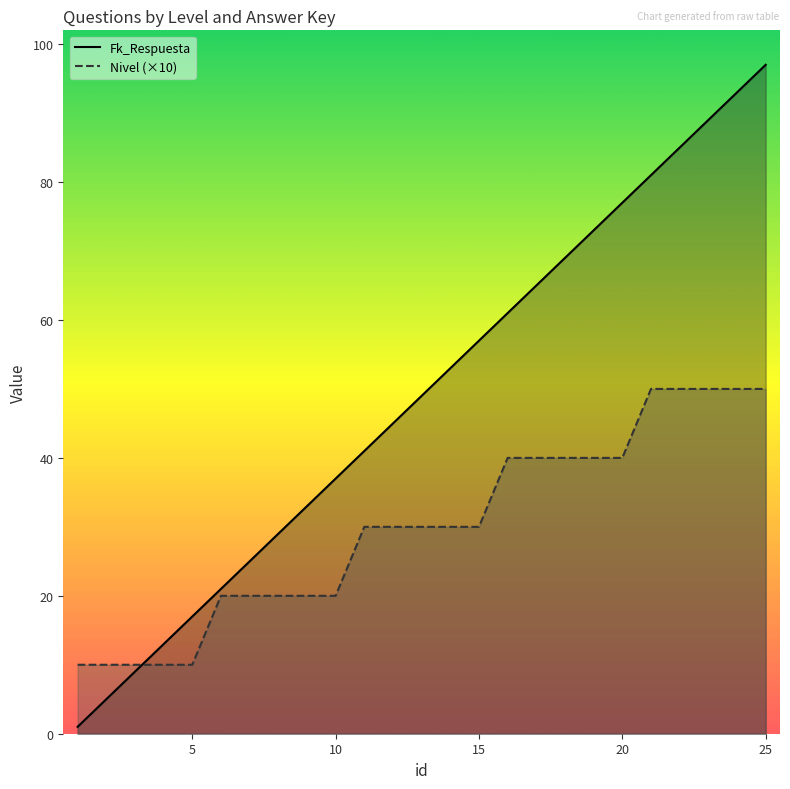

After their last crossing, which series has the higher values: Fk_Respuesta or Nivel (×10)?

Fk_Respuesta